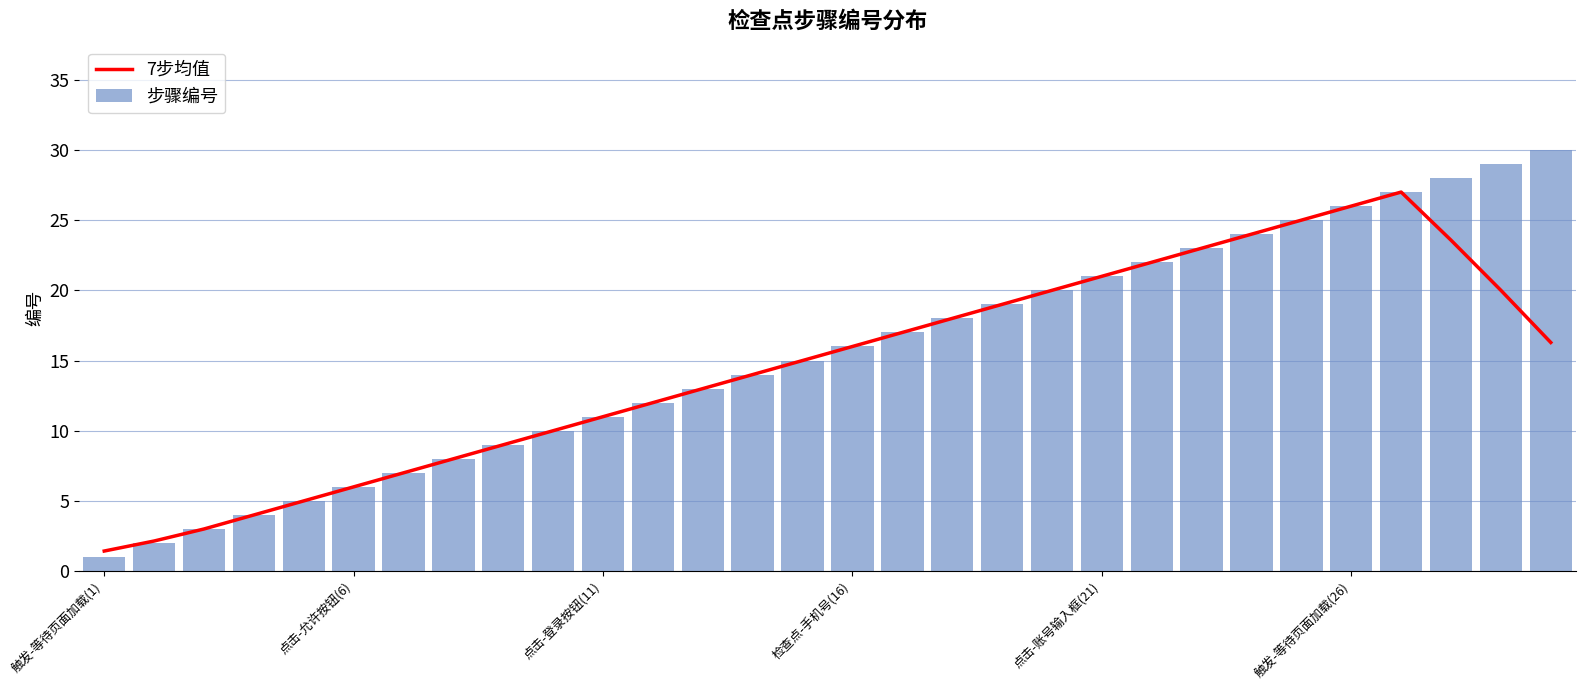

Reading left to right, extract all data points from this chart.

7步均值: 1.4	2.1	3.0	4.0	5.0	6.0	7.0	8.0	9.0	10.0	11.0	12.0	13.0	14.0	15.0	16.0	17.0	18.0	19.0	20.0	21.0	22.0	23.0	24.0	25.0	26.0	27.0	23.6	20.0	16.3
步骤编号: 1.0	2.0	3.0	4.0	5.0	6.0	7.0	8.0	9.0	10.0	11.0	12.0	13.0	14.0	15.0	16.0	17.0	18.0	19.0	20.0	21.0	22.0	23.0	24.0	25.0	26.0	27.0	28.0	29.0	30.0